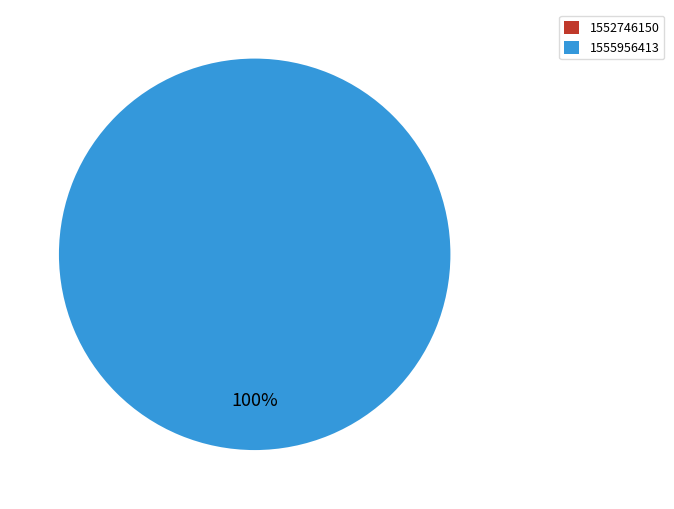

To the nearest percent, what percentage of the pie is 1555956413?

100%